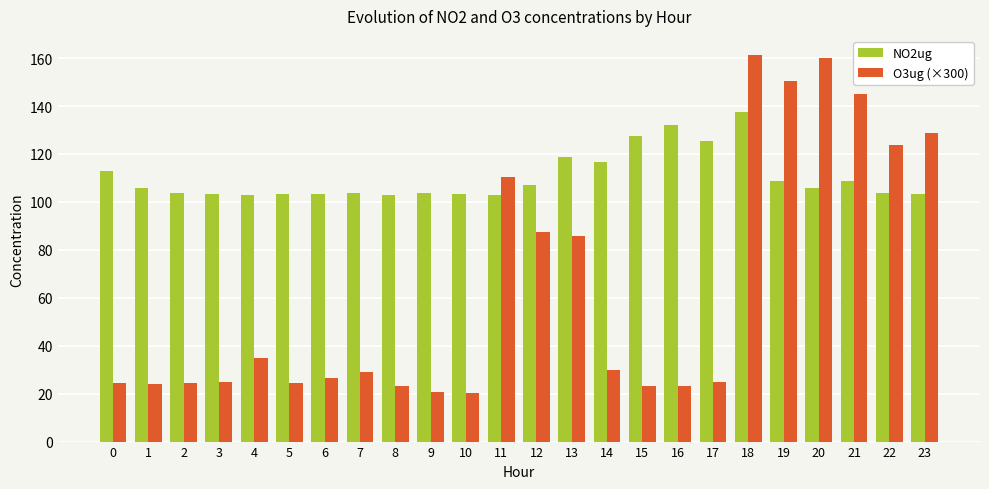

How many categories are shown in the chart?

24